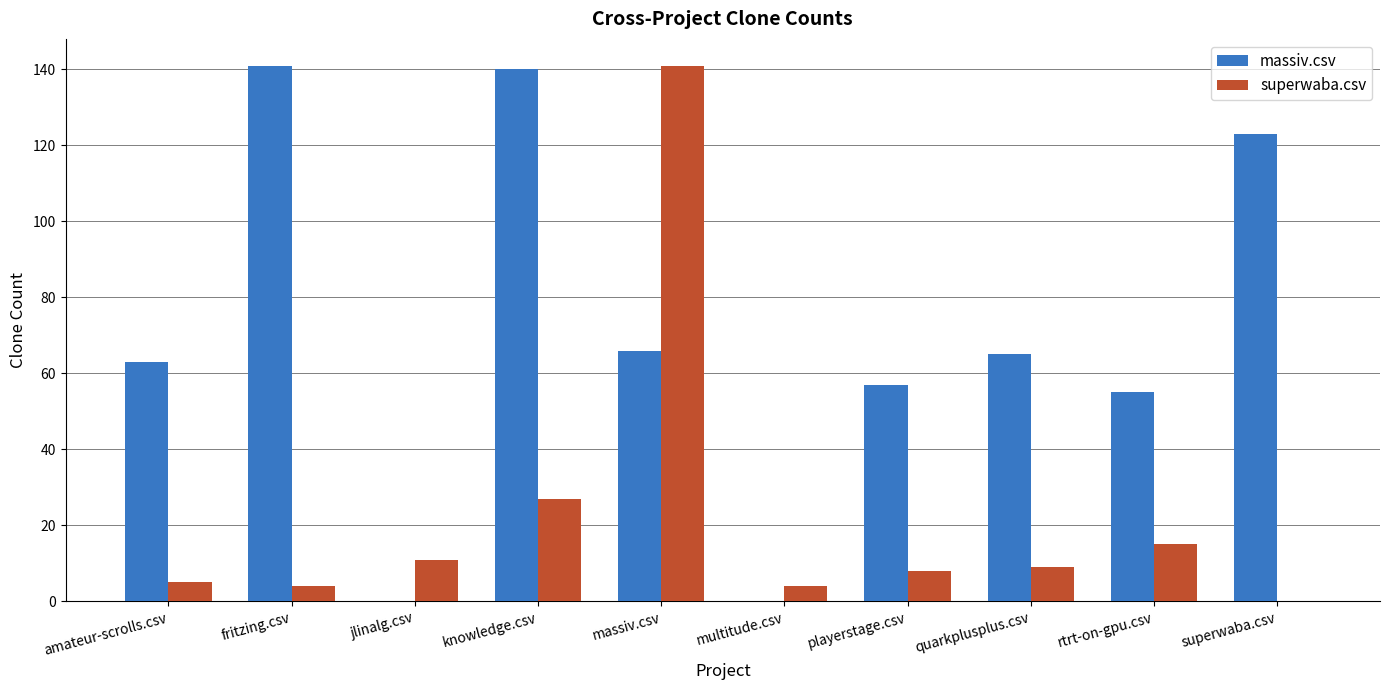

At which category is the sum across all series the highest?

massiv.csv